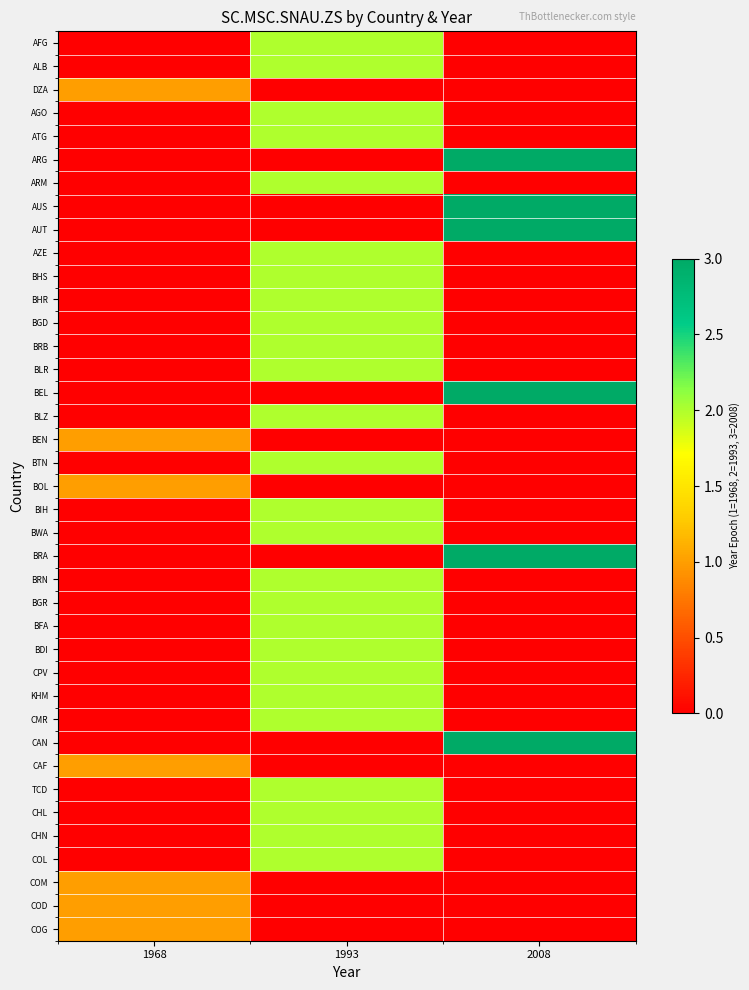

What is the total value across all series at 2008?

18